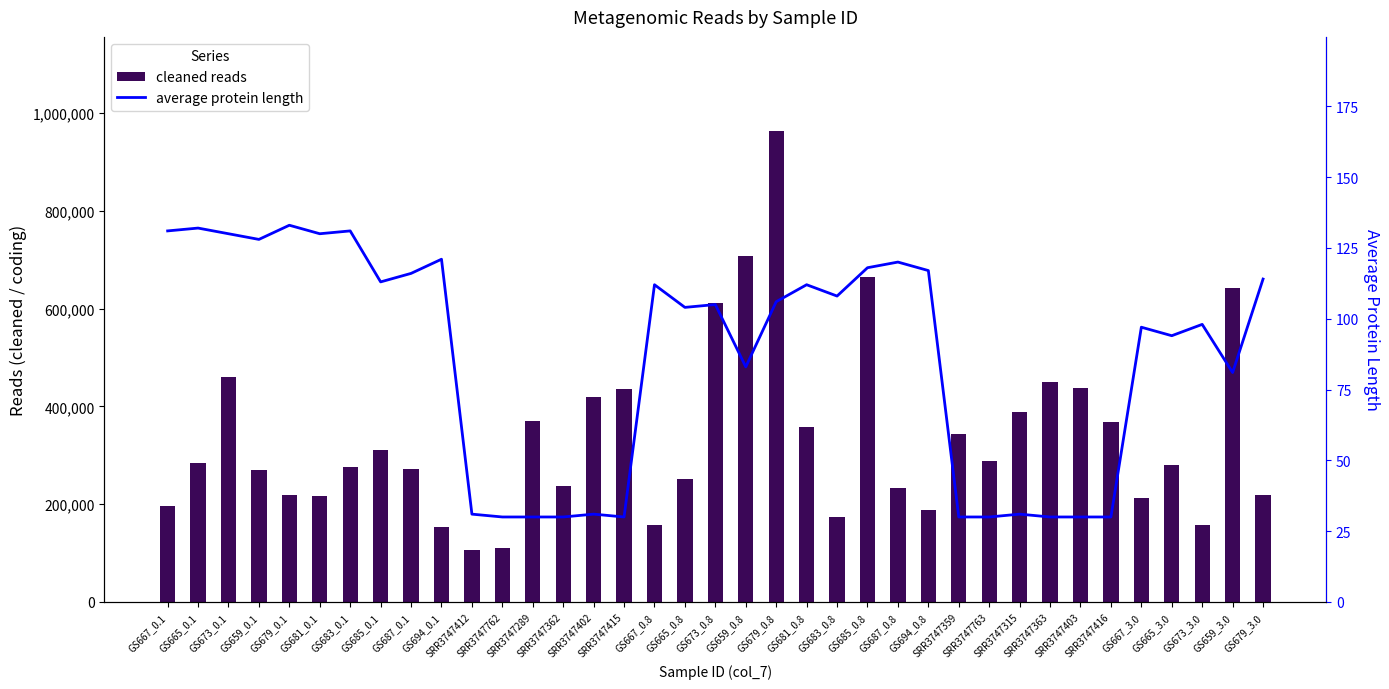

What is the difference between the cleaned reads values at SRR3747762 and SRR3747416?

256913